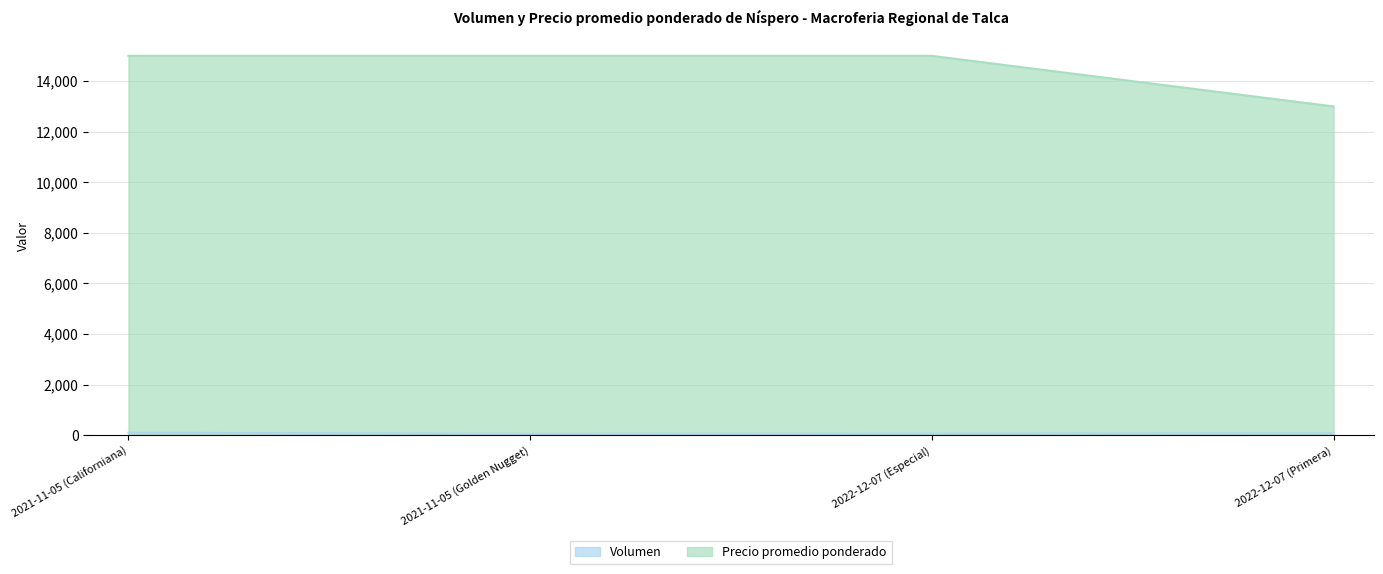

Reading left to right, extract all data points from this chart.

Volumen: 2021-11-05 (Californiana)=100	2021-11-05 (Golden Nugget)=50	2022-12-07 (Especial)=60	2022-12-07 (Primera)=70
Precio promedio ponderado: 2021-11-05 (Californiana)=15000	2021-11-05 (Golden Nugget)=15000	2022-12-07 (Especial)=15000	2022-12-07 (Primera)=13000